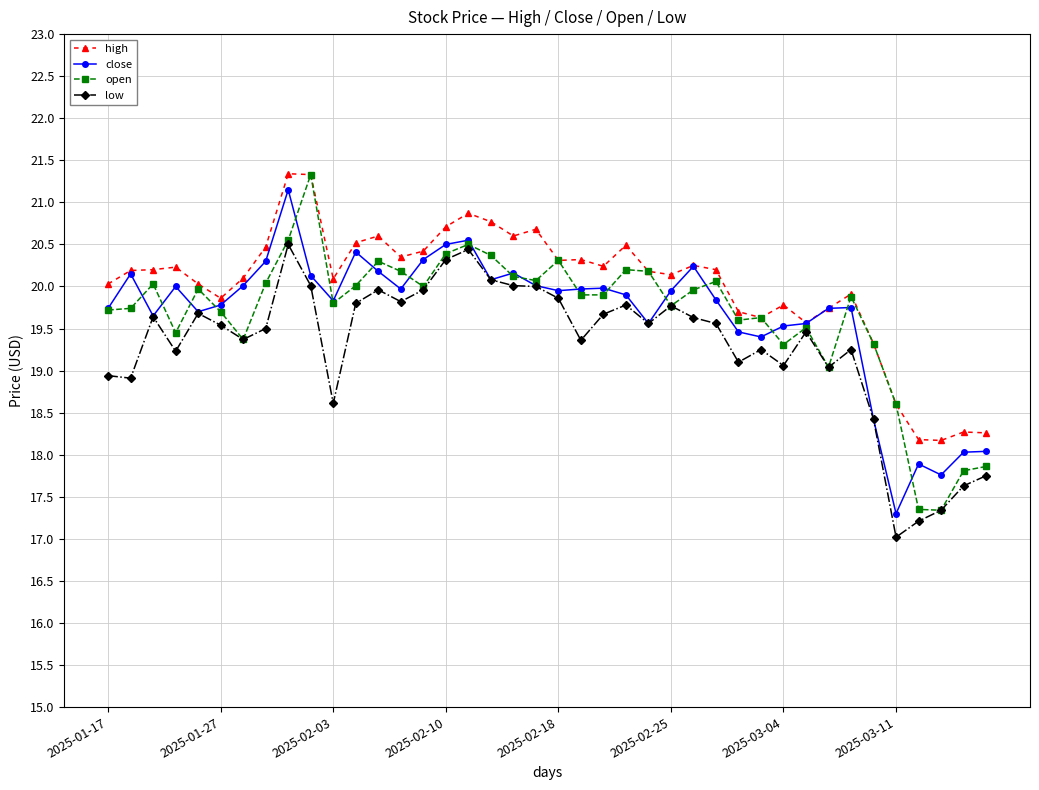

What is the value of the high point at the 12th from the left?

20.5